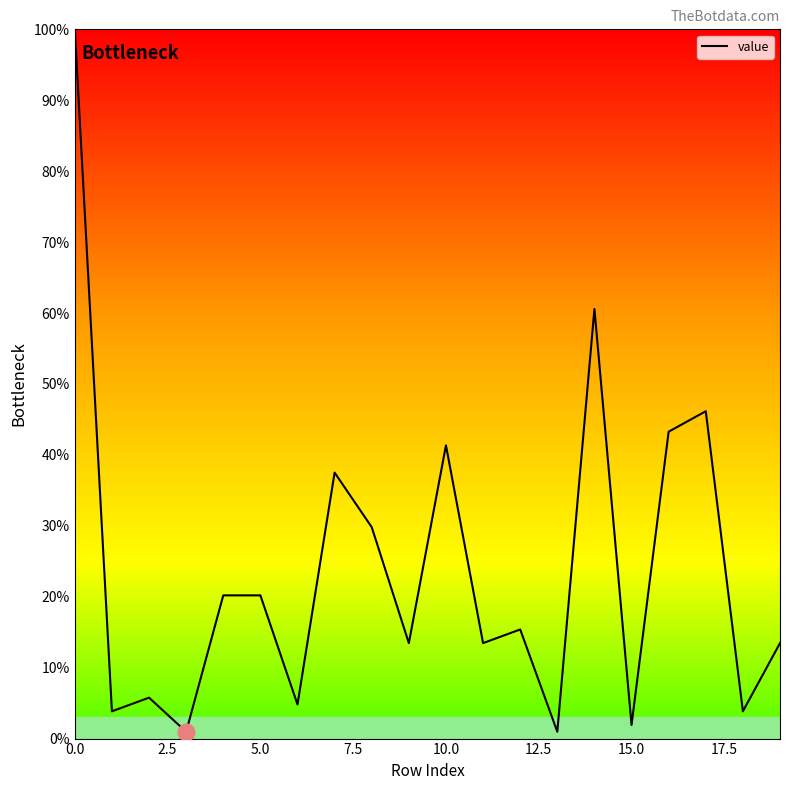

What is the difference between the second highest and second lowest values?

59.6